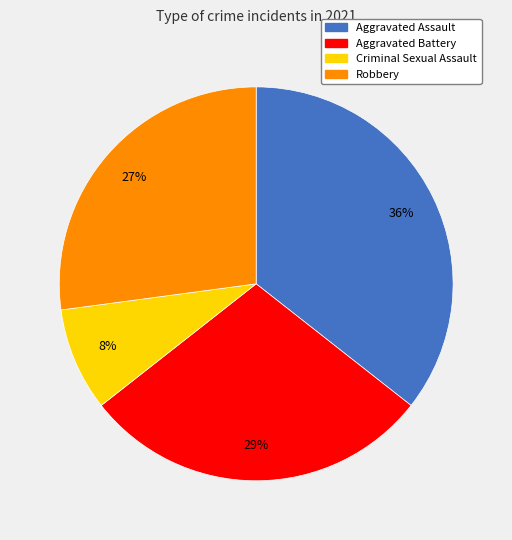

How many segments does this pie chart have?

4